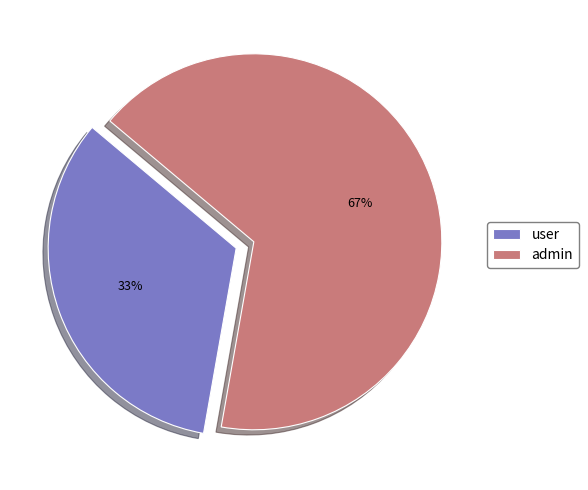

To the nearest percent, what is the average slice percentage?

50%